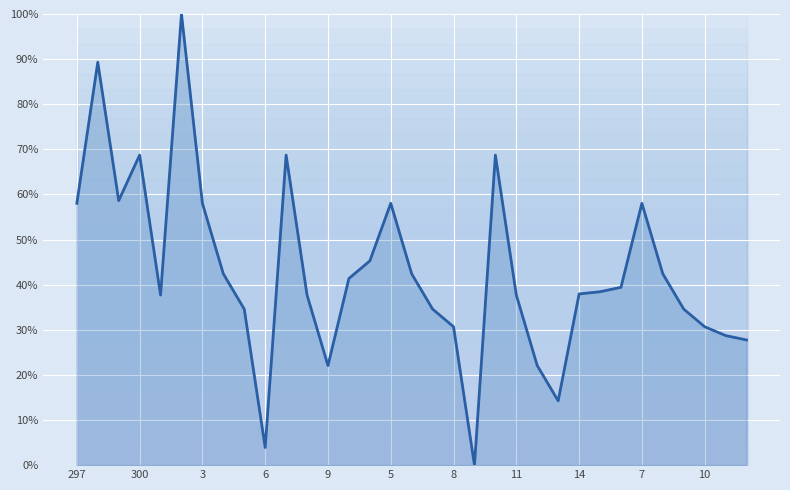

Does the chart display data point markers on the line(s)?

No